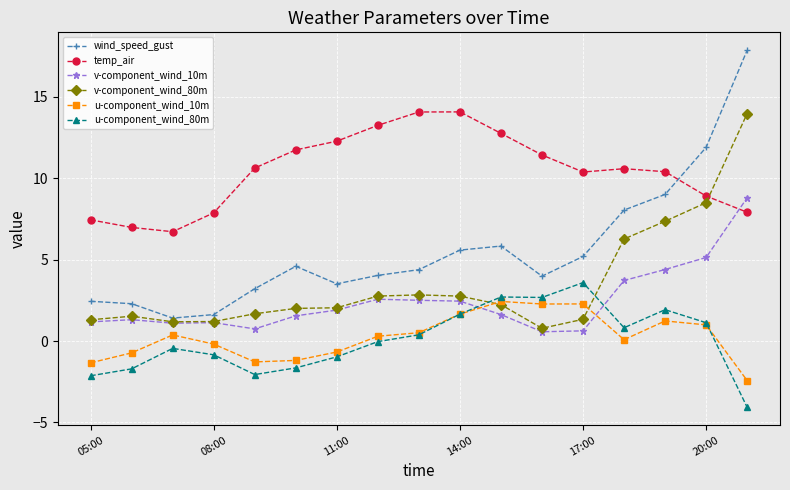

What is the minimum value shown in the chart?

-4.1